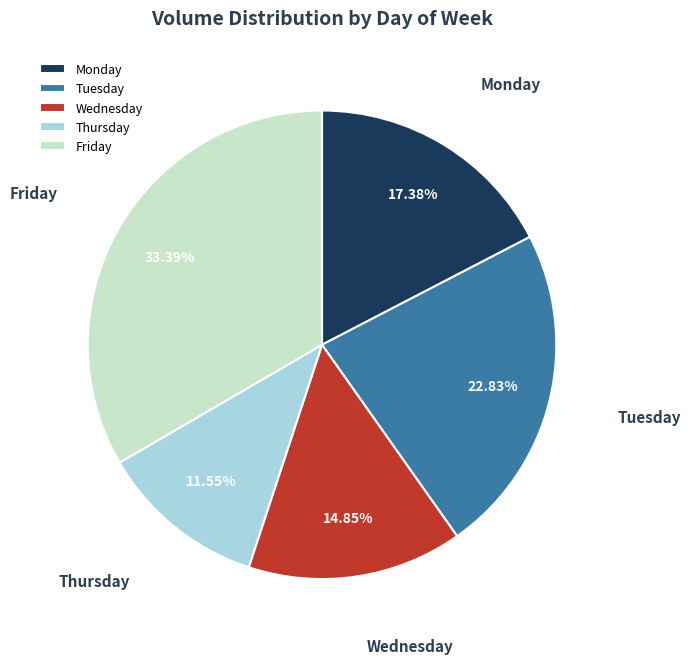

Combined, what portion of the pie is Tuesday and Friday?

56.2%